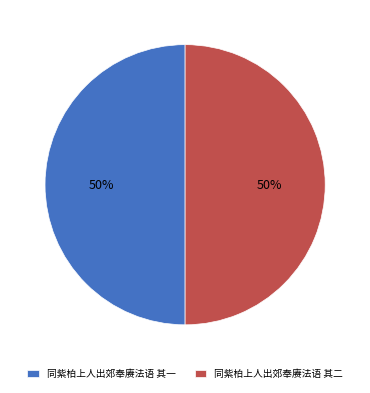

To the nearest percent, what is the average slice percentage?

50%